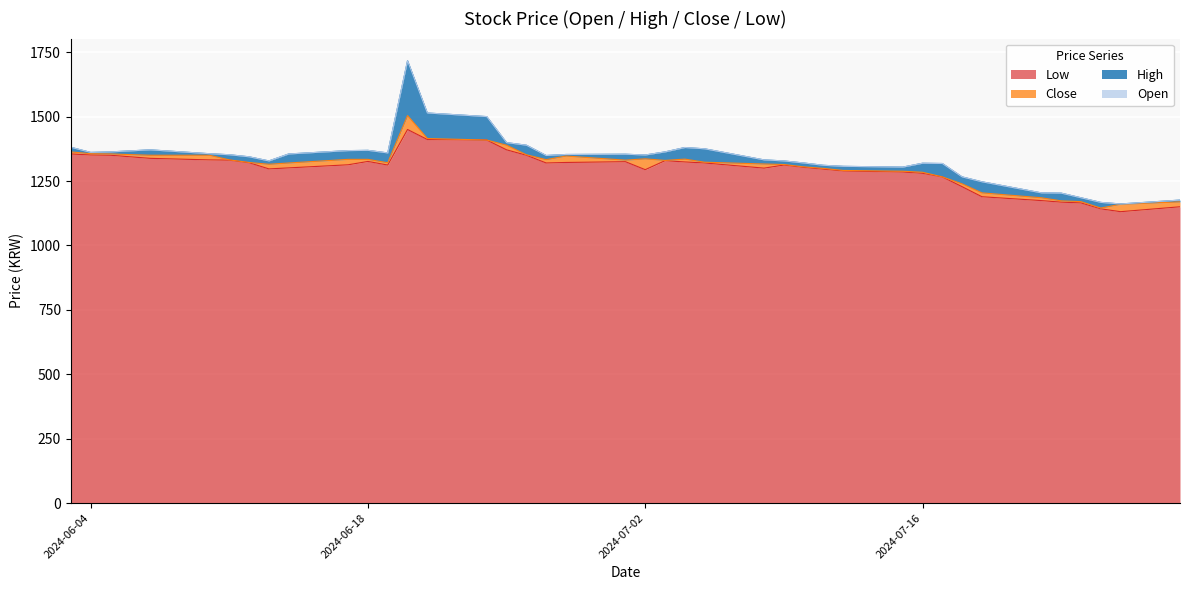

What is the minimum value for Low?

1131